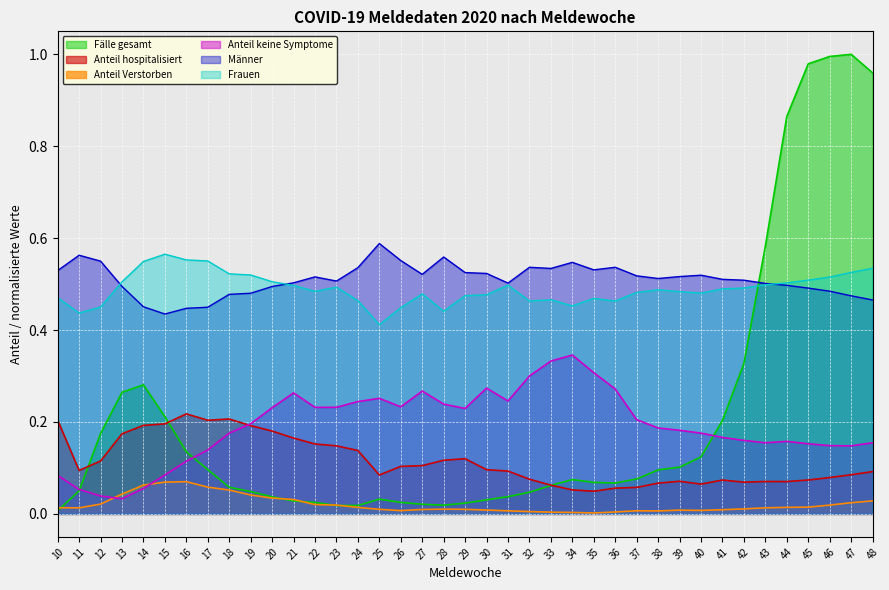

Which series ends up on top after the final intersection of Männer and Fälle gesamt?

Fälle gesamt